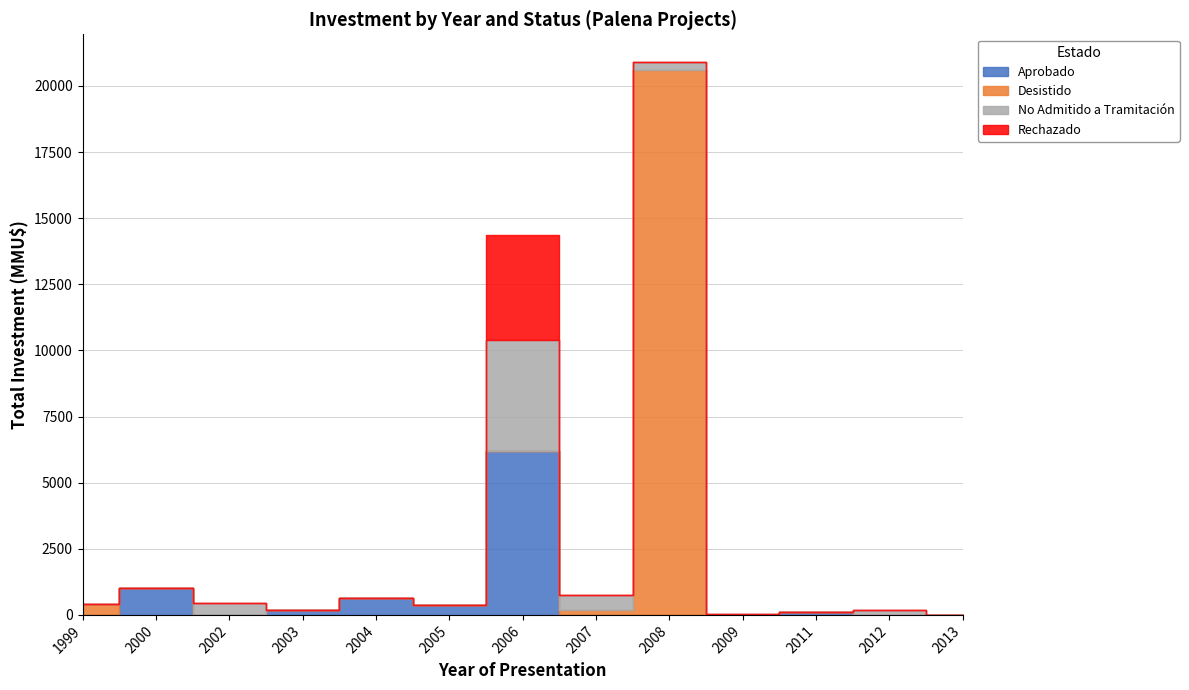

Which series has the widest spread of values?

Desistido